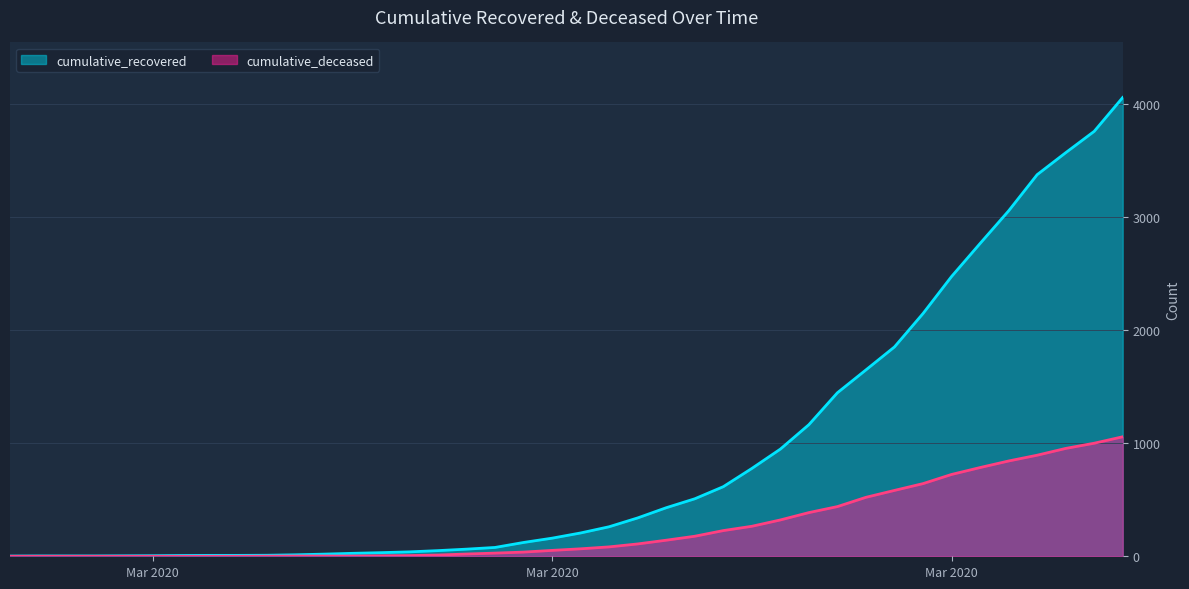

True or false: cumulative_deceased and cumulative_recovered cross at least once.

False